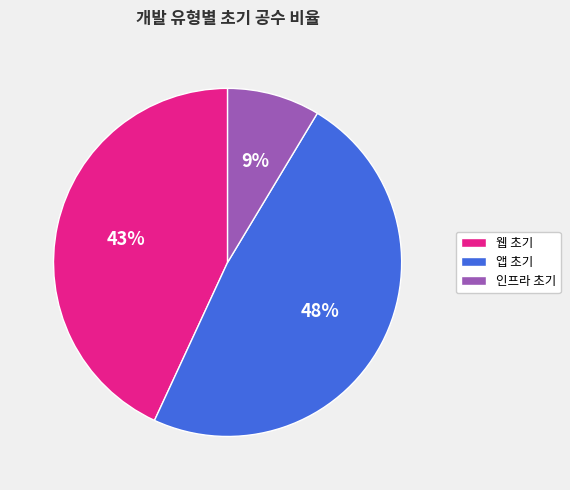

How many slices are in this pie chart?

3